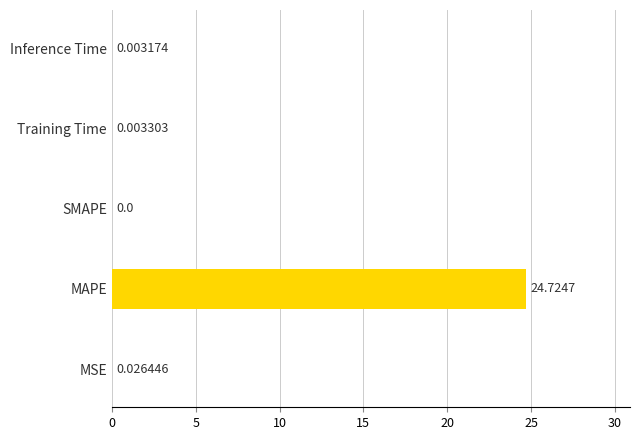

Where is the data nearest to the value 12?

MSE